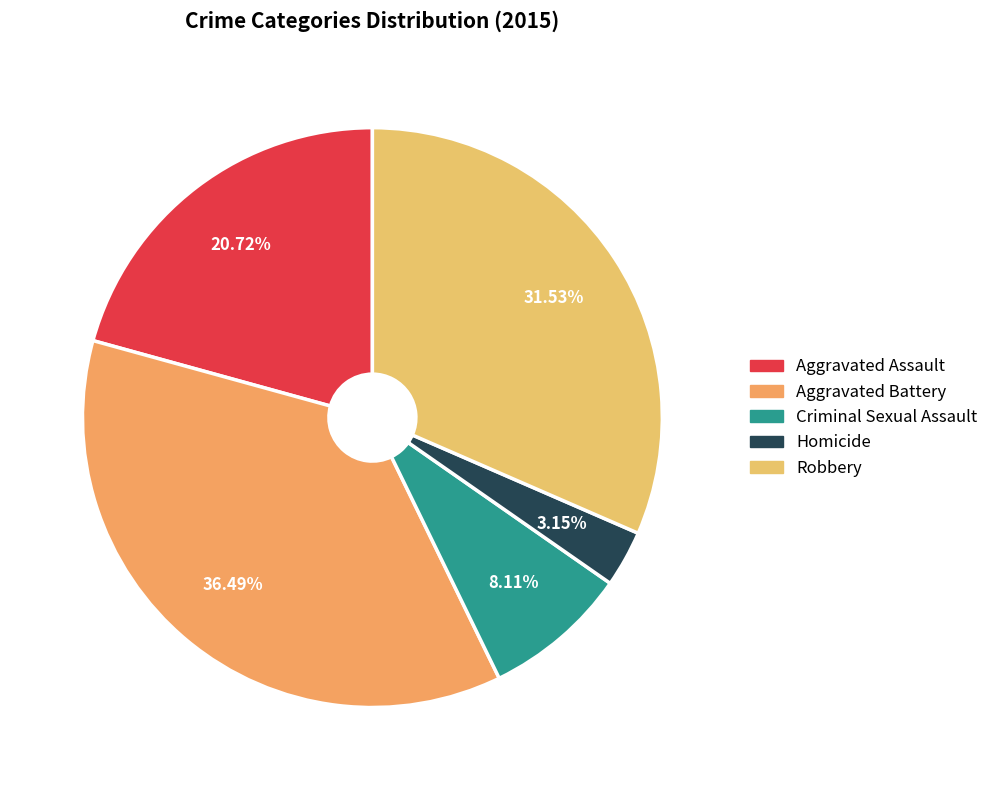

Does Aggravated Battery account for over 50% of the chart?

No